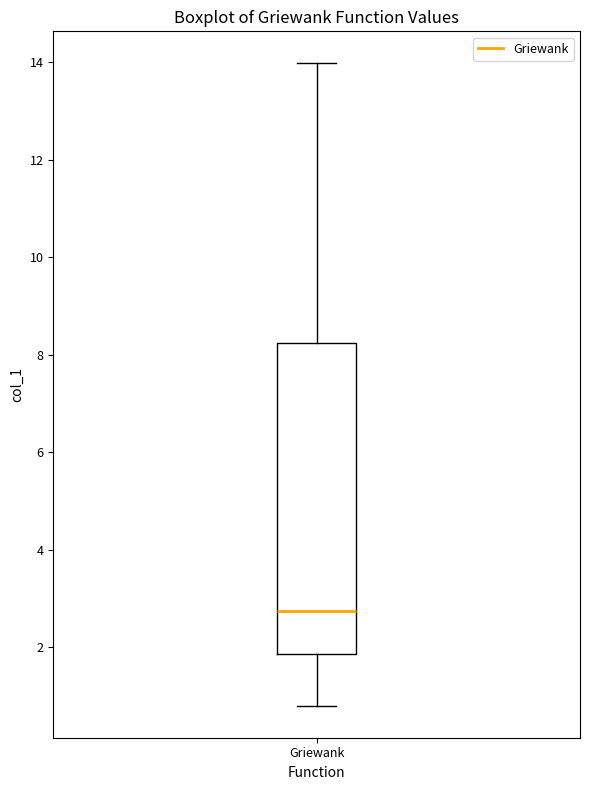

Transcribe this box plot: give where the median line is, the range the box spans, and where the two whiskers end, as read against the y-axis. The values are not printed on the chart, so give them approximately, as read against the axis.

median 2.8, box 1.8 to 8.2, whiskers 0.8 to 14.0